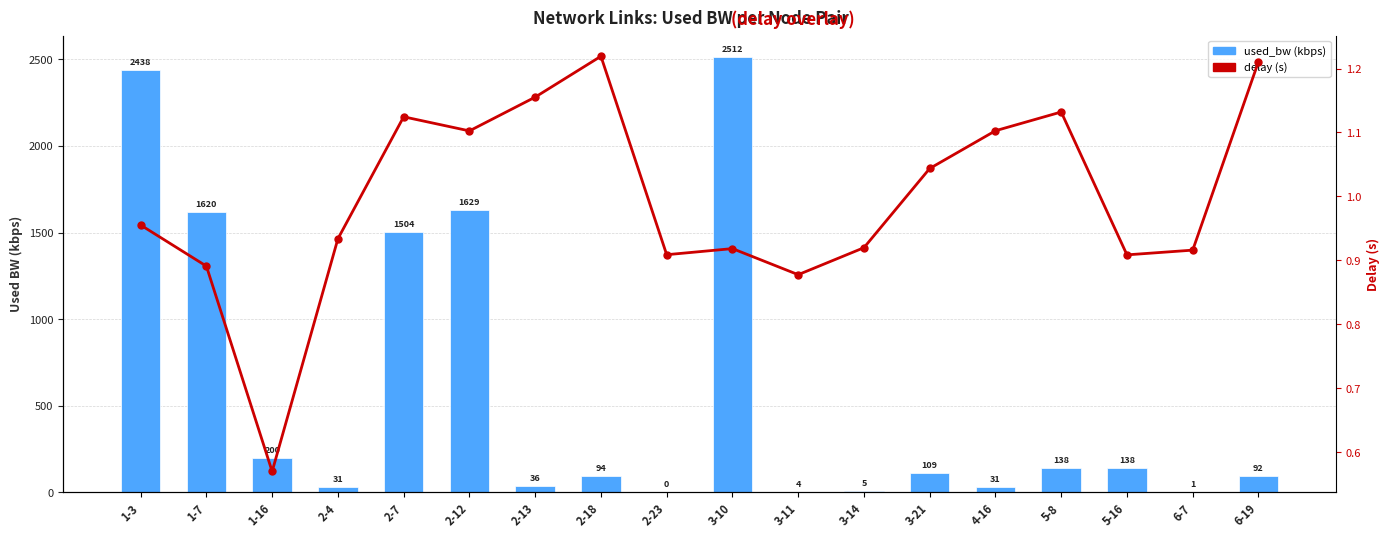

What is the label of the 4th bar from the left?

2-4